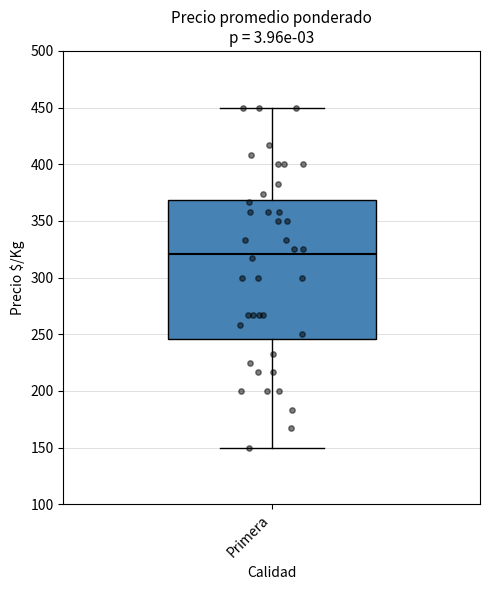

Where is the upper edge of the box for Primera on the y-axis? The values are not printed on the chart, so give them approximately, as read against the axis.

370